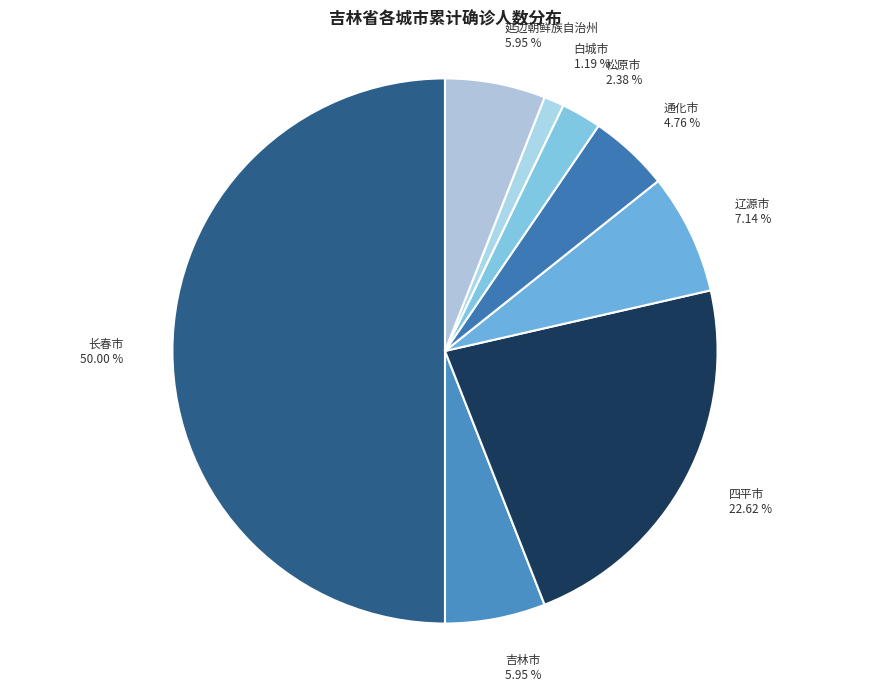

Which category has the smallest portion of the pie?

白城市